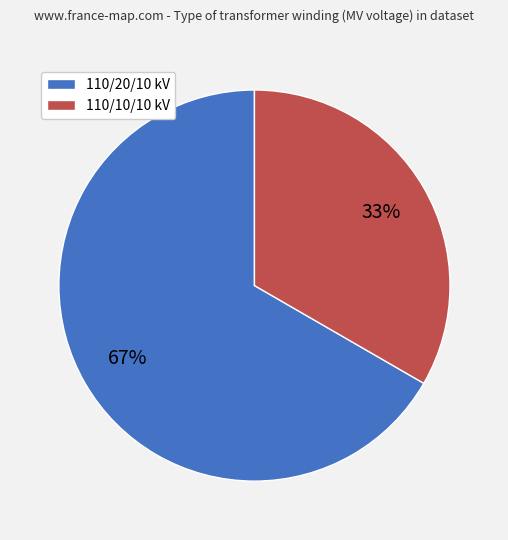

Does any single category account for the majority?

Yes